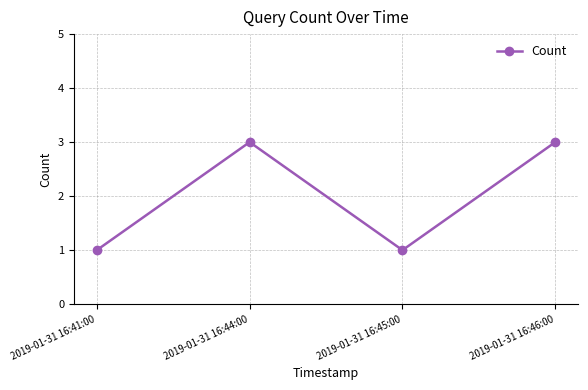

Where is the first local minimum?

2019-01-31 16:45:00